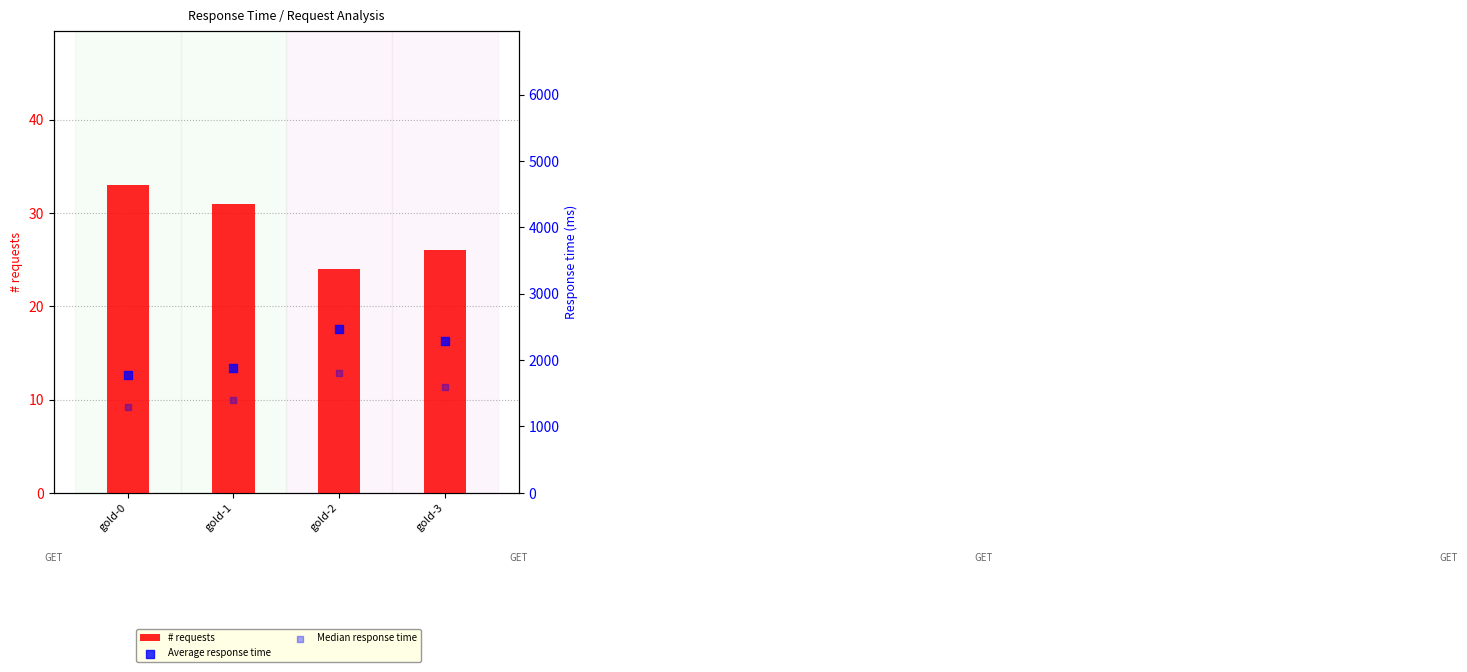

Which series has the widest spread of Y values?

Average response time